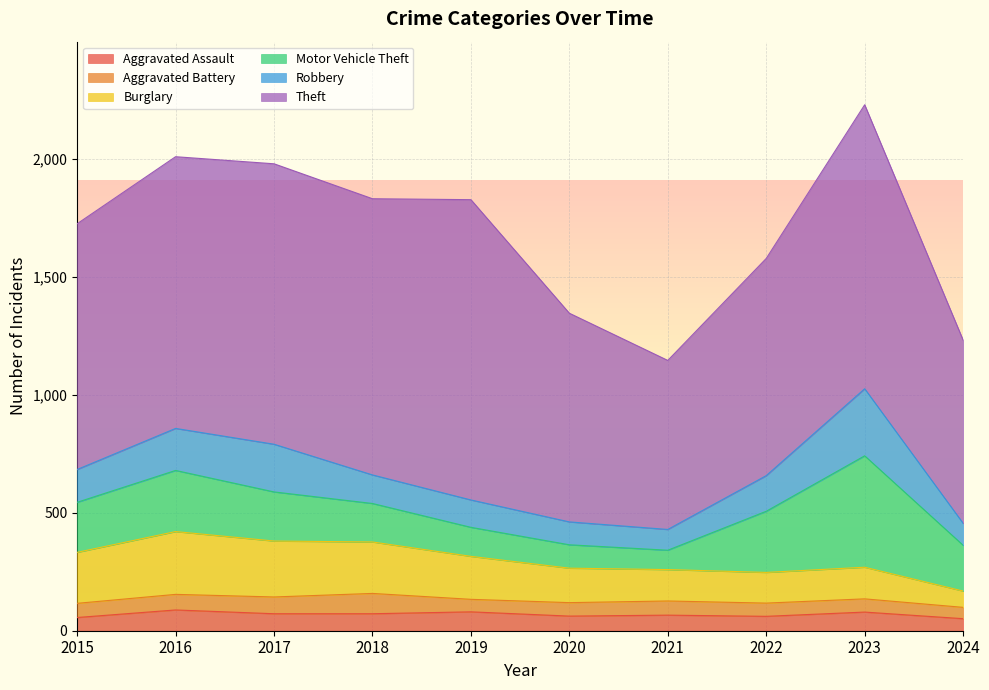

Which category has the highest value across all series?

2019